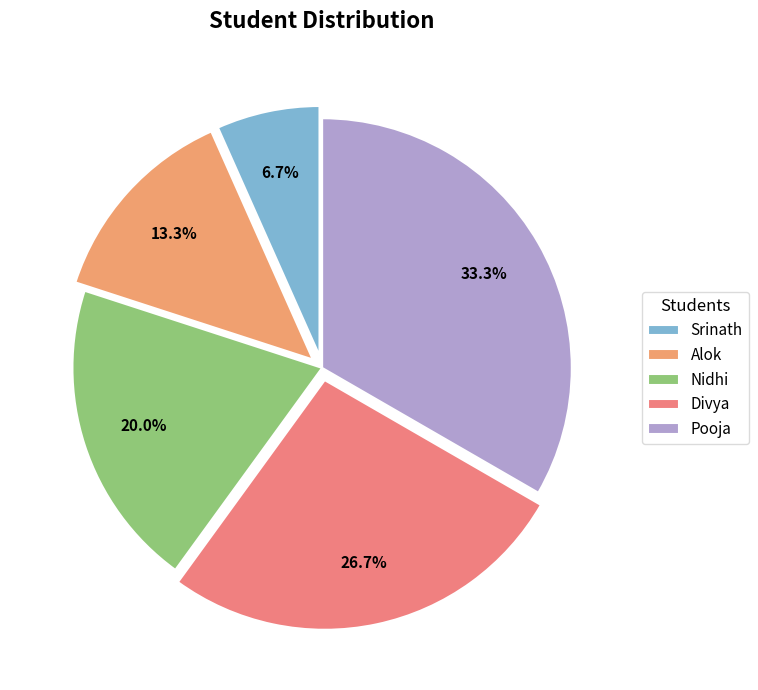

What percentage is the Divya slice, to the nearest percent?

27%